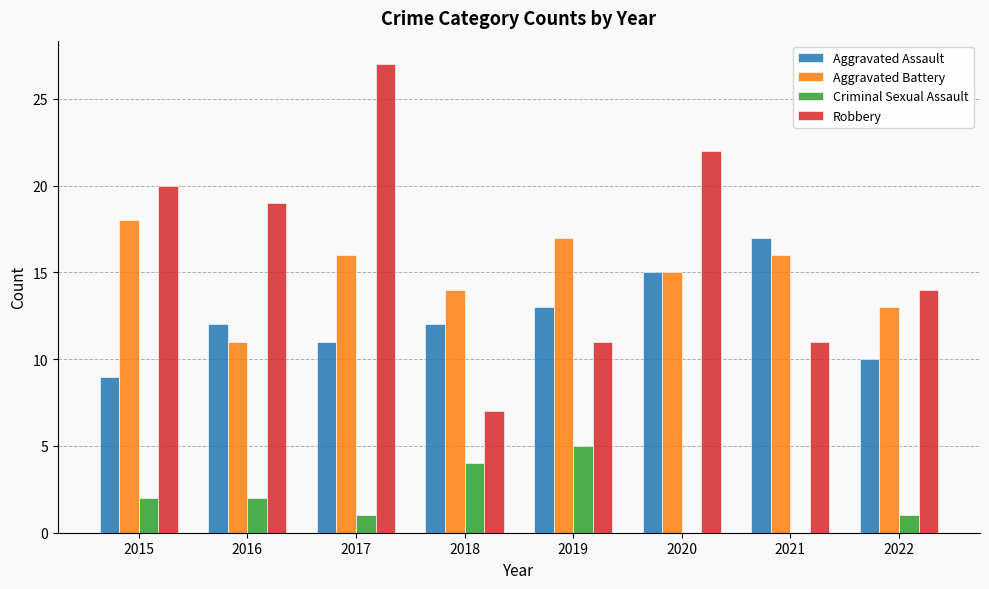

Between 2015 and 2022, which series saw the biggest shift?

Robbery